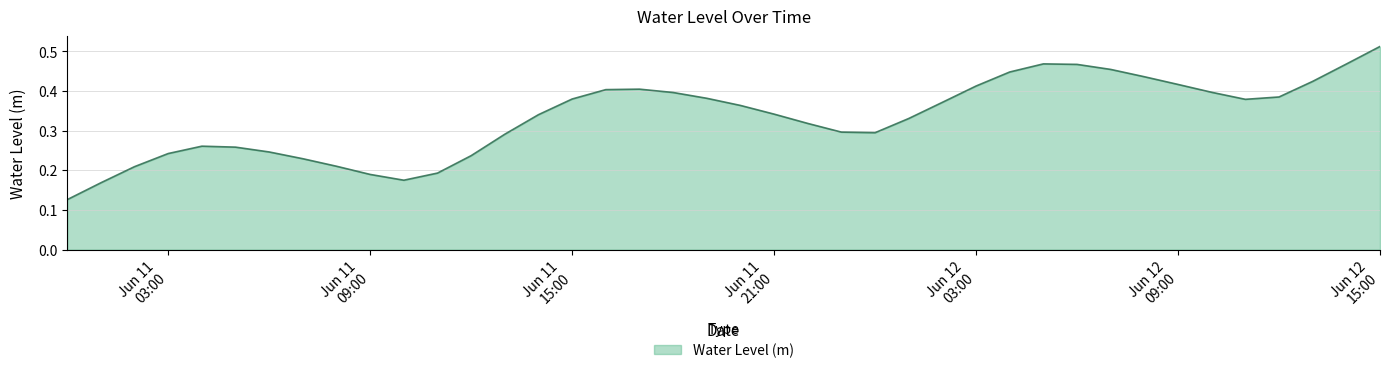

What is the label of the 28th point from the left?

Jun 12 03:00